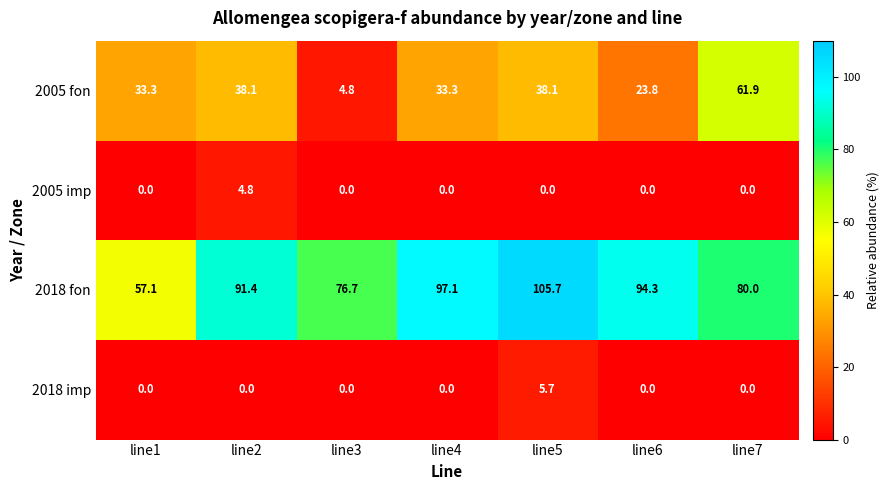

The 2018 fon series shows 164.2 at line5. True or false?

False